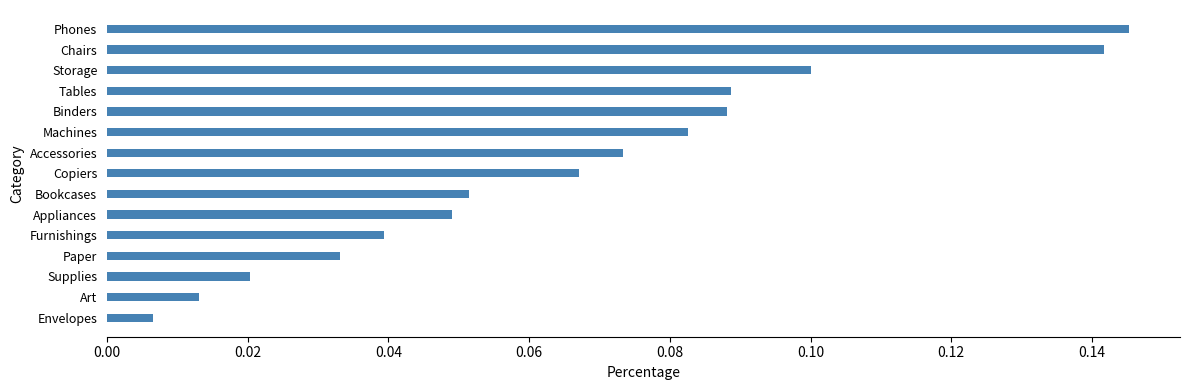

Which category has the lowest value across all series?

Envelopes